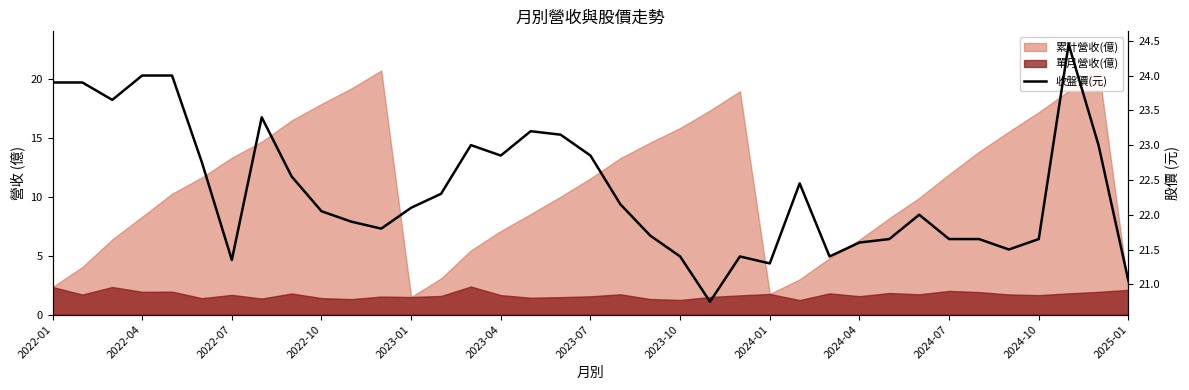

True or false: the data shows 21.1 at 2025-01.

True